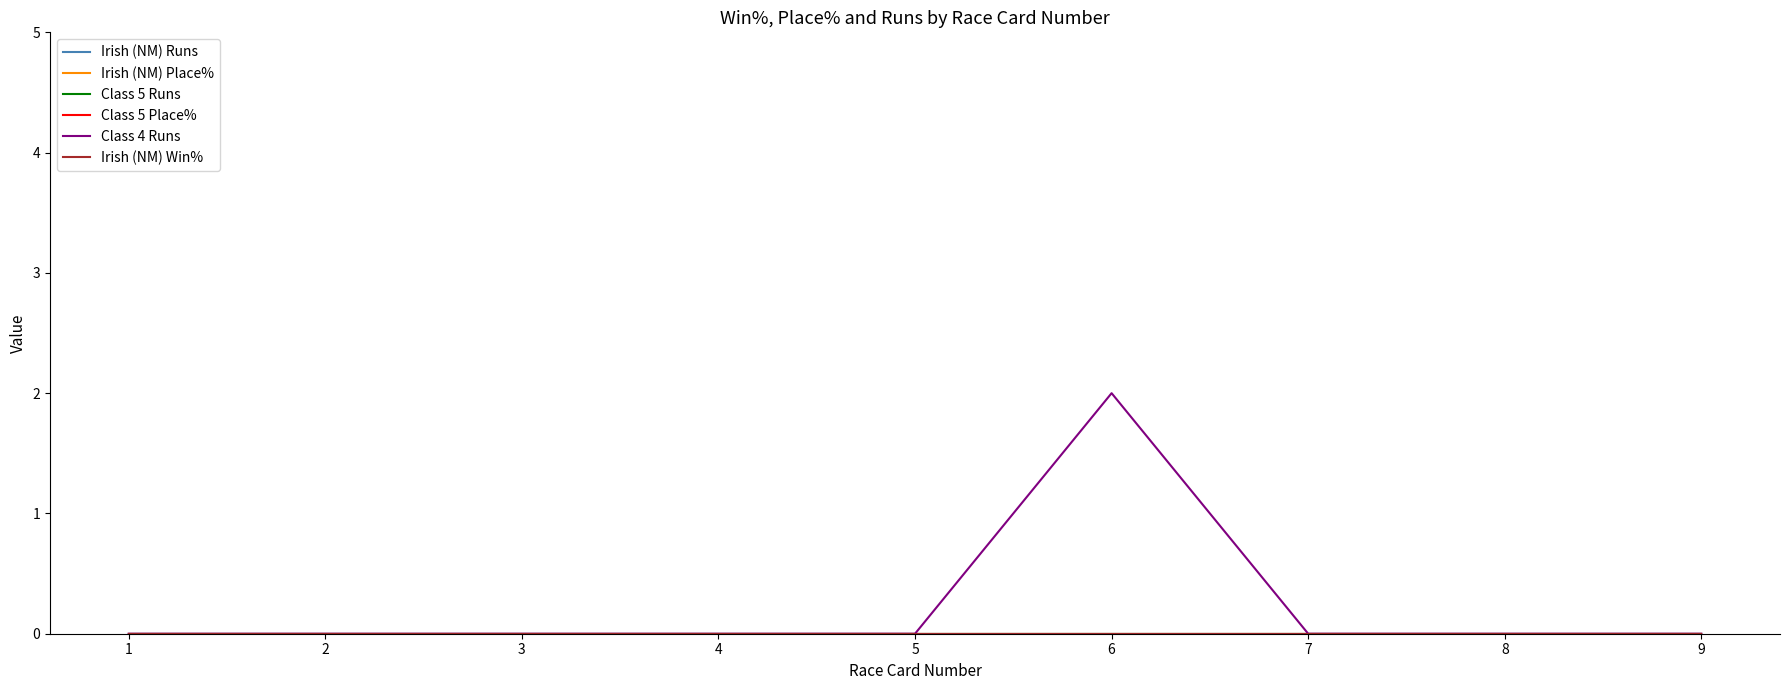

Is this an area chart (filled region under the line)?

No